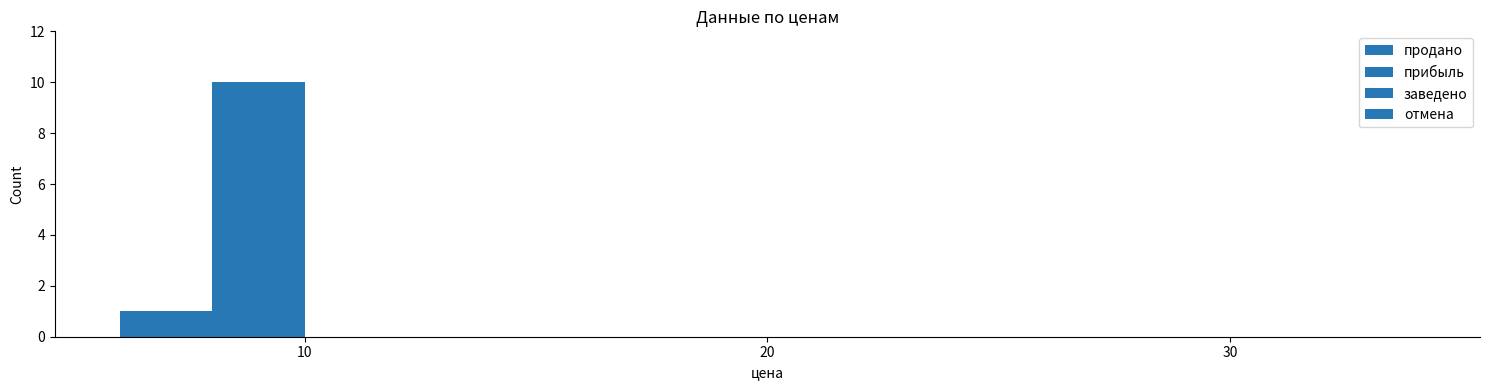

Are the bars horizontal?

No